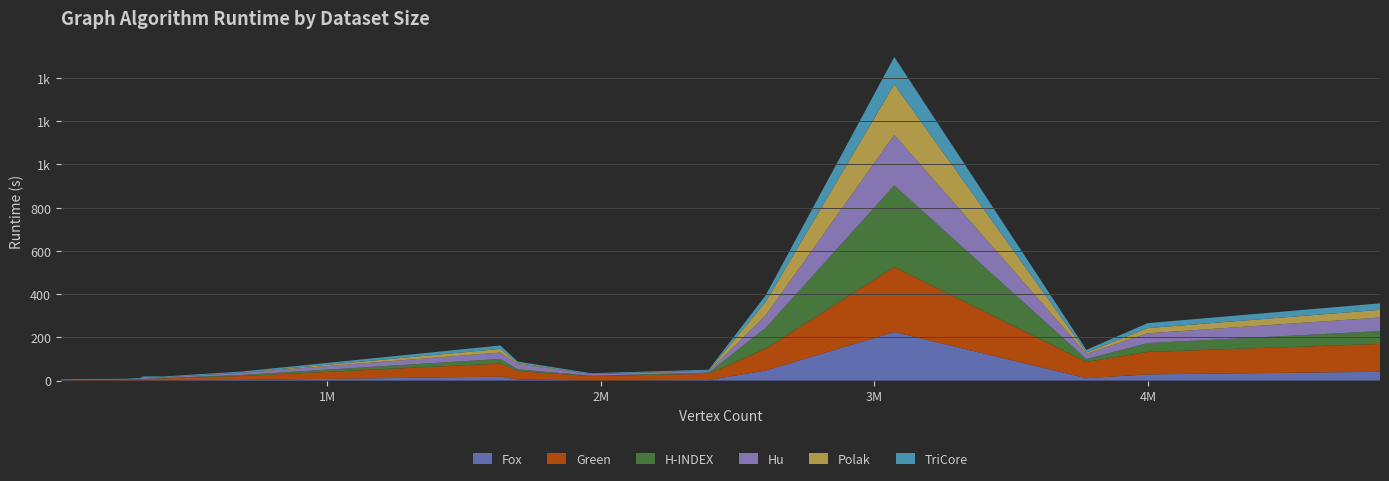

Reading left to right, what are all the values shown in this chart?

Fox: As-Caida=1.1	P2p-Gnutella31=1.0	Email-EuAll=1.1	Soc-Slashdot0922=1.2	Web-NotreDame=1.2	Com-Dblp=1.2	Amazon0601=1.5	RoadNet-CA=0.5	Wiki-Talk=2.8	Web-BerkStan=2.7	As-Skitter=4.9	Cit-Patents=11.0	Soc-Pokec=18.3	Sx-Stackoverflow=46.4	Com-Lj=28.6	Soc-LiveJ=40.8	Com-Orkut=224.8
Green: As-Caida=0.4	P2p-Gnutella31=0.9	Email-EuAll=2.5	Soc-Slashdot0922=1.9	Web-NotreDame=5.0	Com-Dblp=5.6	Amazon0601=9.0	RoadNet-CA=20.5	Wiki-Talk=28.4	Web-BerkStan=18.4	As-Skitter=39.0	Cit-Patents=75.2	Soc-Pokec=60.7	Sx-Stackoverflow=100.9	Com-Lj=104.2	Soc-LiveJ=128.9	Com-Orkut=300.9
H-INDEX: As-Caida=0.1	P2p-Gnutella31=0.1	Email-EuAll=0.3	Soc-Slashdot0922=0.5	Web-NotreDame=0.8	Com-Dblp=0.8	Amazon0601=1.6	RoadNet-CA=1.6	Wiki-Talk=5.6	Web-BerkStan=4.9	As-Skitter=8.4	Cit-Patents=13.2	Soc-Pokec=21.4	Sx-Stackoverflow=96.0	Com-Lj=40.8	Soc-LiveJ=59.3	Com-Orkut=377.3
Hu: As-Caida=0.4	P2p-Gnutella31=1.0	Email-EuAll=1.5	Soc-Slashdot0922=1.0	Web-NotreDame=9.0	Com-Dblp=1.6	Amazon0601=3.1	RoadNet-CA=7.8	Wiki-Talk=6.1	Web-BerkStan=9.9	As-Skitter=23.9	Cit-Patents=24.4	Soc-Pokec=29.3	Sx-Stackoverflow=57.4	Com-Lj=45.2	Soc-LiveJ=62.8	Com-Orkut=234.6
Polak: As-Caida=0.1	P2p-Gnutella31=0.0	Email-EuAll=0.1	Soc-Slashdot0922=0.2	Web-NotreDame=0.2	Com-Dblp=0.2	Amazon0601=0.4	RoadNet-CA=0.2	Wiki-Talk=3.0	Web-BerkStan=0.9	As-Skitter=4.3	Cit-Patents=6.4	Soc-Pokec=17.0	Sx-Stackoverflow=62.6	Com-Lj=24.0	Soc-LiveJ=35.6	Com-Orkut=233.2
TriCore: As-Caida=3.0	P2p-Gnutella31=2.8	Email-EuAll=2.7	Soc-Slashdot0922=2.8	Web-NotreDame=3.2	Com-Dblp=3.2	Amazon0601=3.5	RoadNet-CA=3.3	Wiki-Talk=4.7	Web-BerkStan=4.9	As-Skitter=7.5	Cit-Patents=12.0	Soc-Pokec=15.9	Sx-Stackoverflow=30.5	Com-Lj=23.1	Soc-LiveJ=30.1	Com-Orkut=126.7